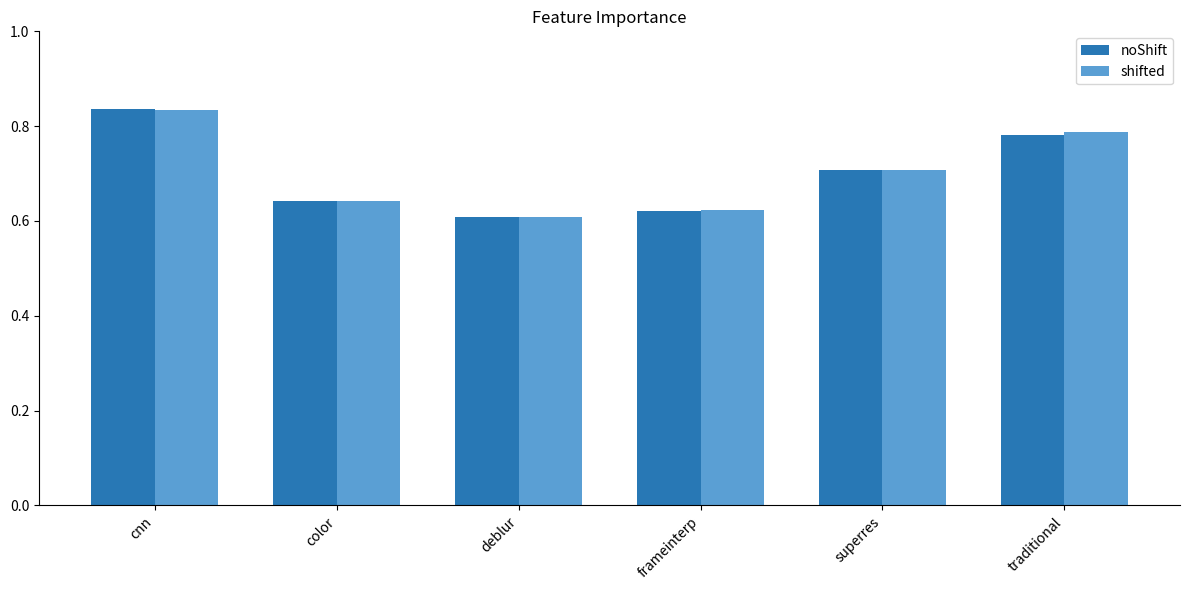

What is the average value of the shifted series?

0.7